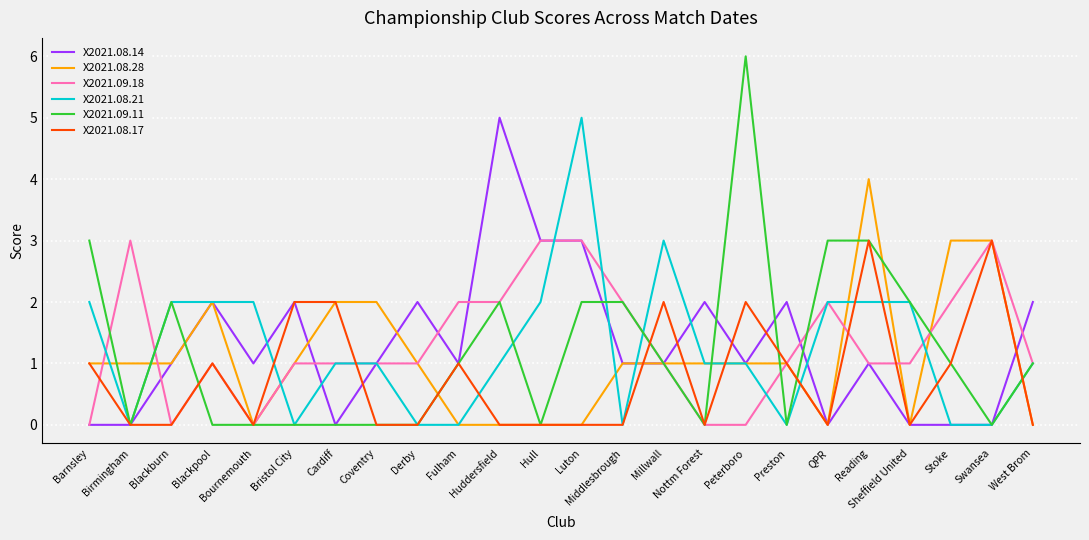

What is the total value across all series at Millwall?

9